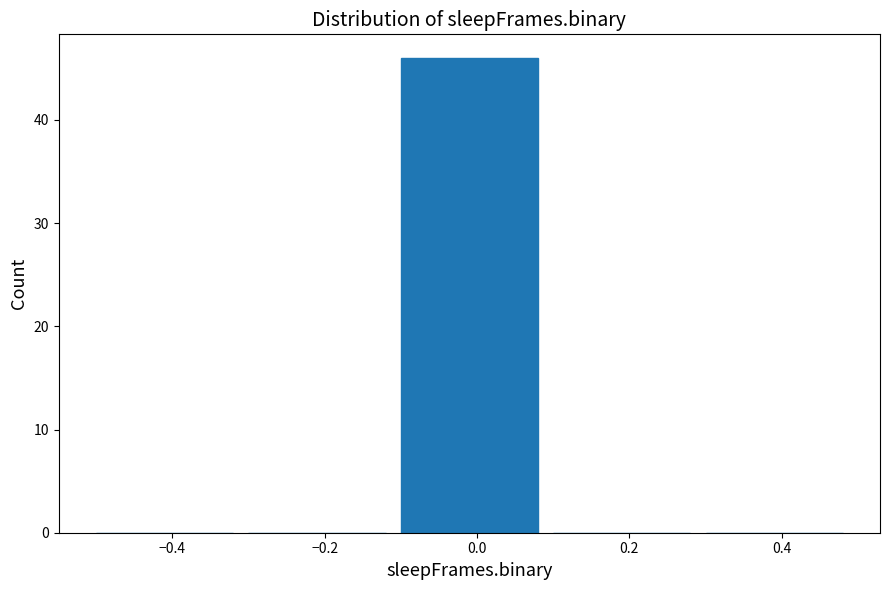

Reading left to right, transcribe this chart: for each bar, give the range it covers on the x-axis and its height. The values are not printed on the chart, so give them approximately, as read against the axis.

-0.5 to -0.3: 0
-0.3 to -0.1: 0
-0.1 to 0.1: 46
0.1 to 0.3: 0
0.3 to 0.5: 0